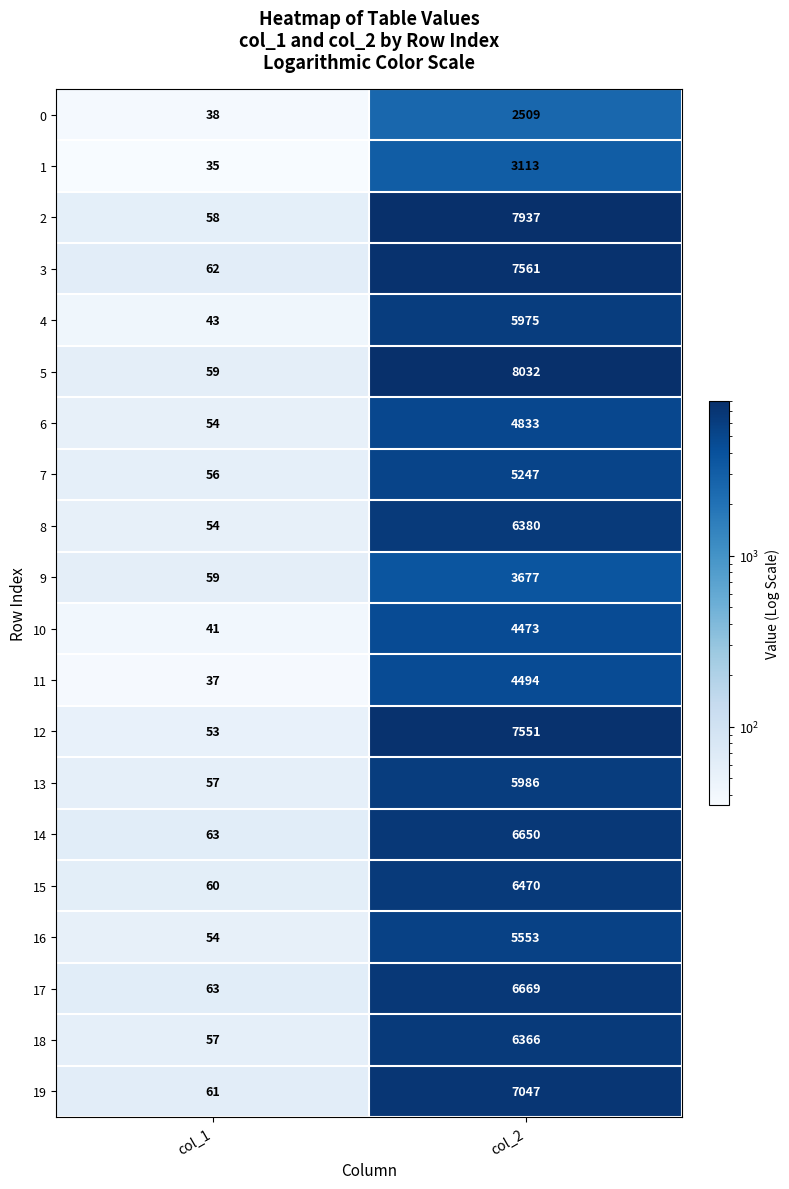

At which label is 3 closest to 3811?

col_1